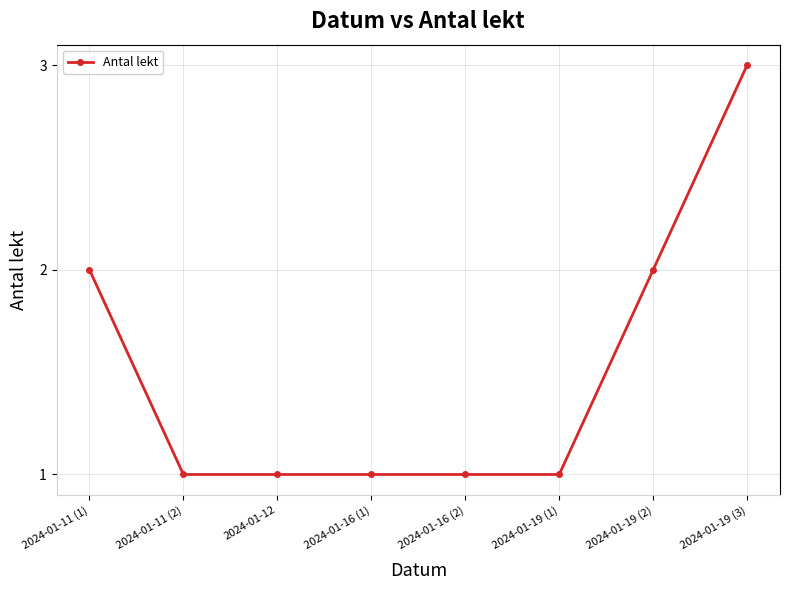

Reading left to right, extract all data points from this chart.

2024-01-11 (1)=2	2024-01-11 (2)=1	2024-01-12=1	2024-01-16 (1)=1	2024-01-16 (2)=1	2024-01-19 (1)=1	2024-01-19 (2)=2	2024-01-19 (3)=3